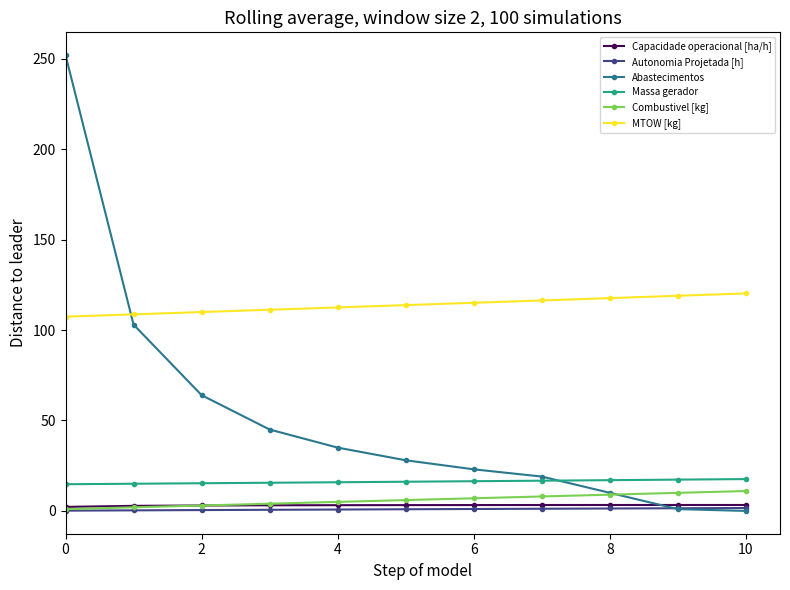

True or false: MTOW [kg] and Massa gerador intersect in this chart.

False